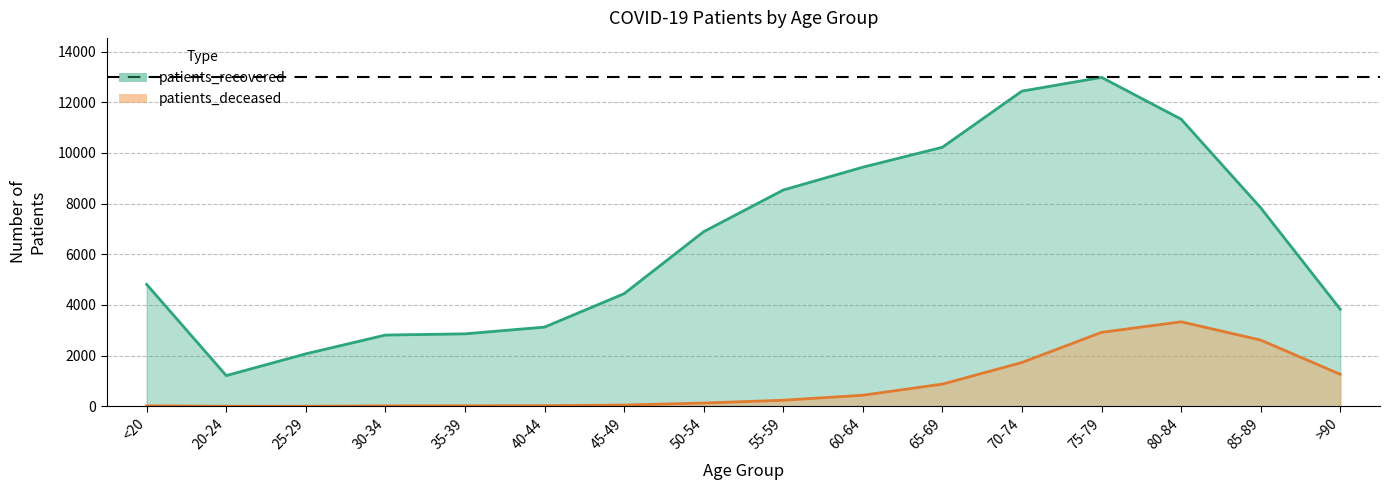

Where is patients_deceased nearest to the value 1669?

70-74